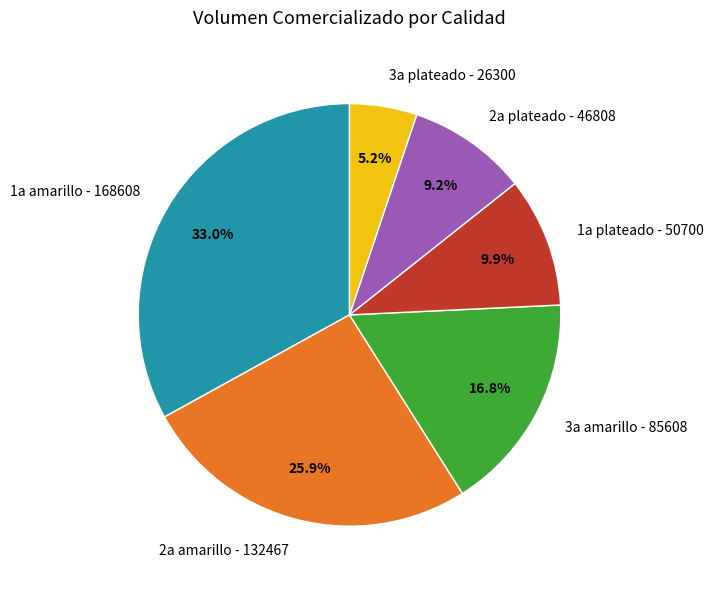

How many slices are in this pie chart?

6